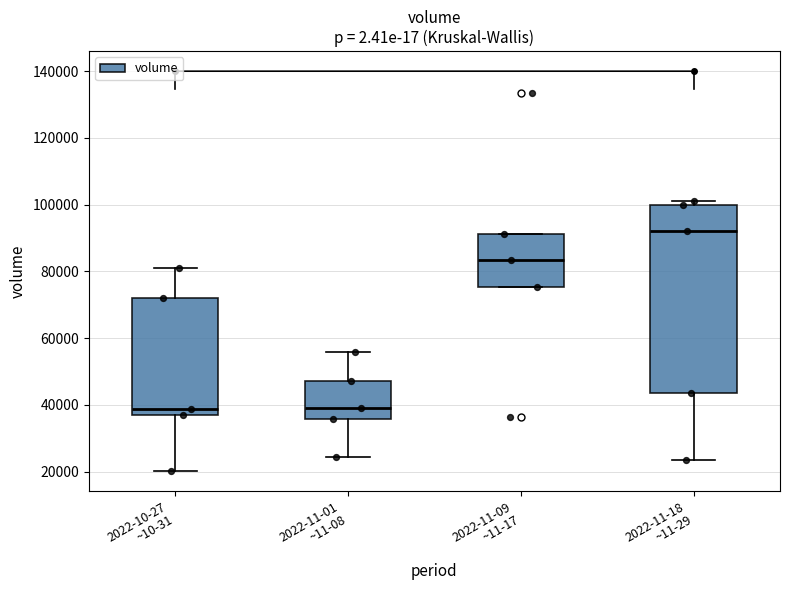

Where is the upper edge of the box for 2022-11-01 ~11-08 on the y-axis? The values are not printed on the chart, so give them approximately, as read against the axis.

48000